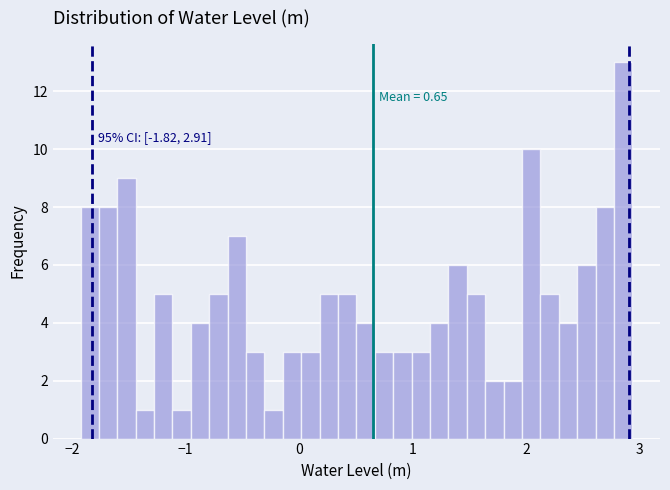

Around what value on the x-axis is the tallest bar? Give the approximate position of its centre, as read against the axis.

2.9